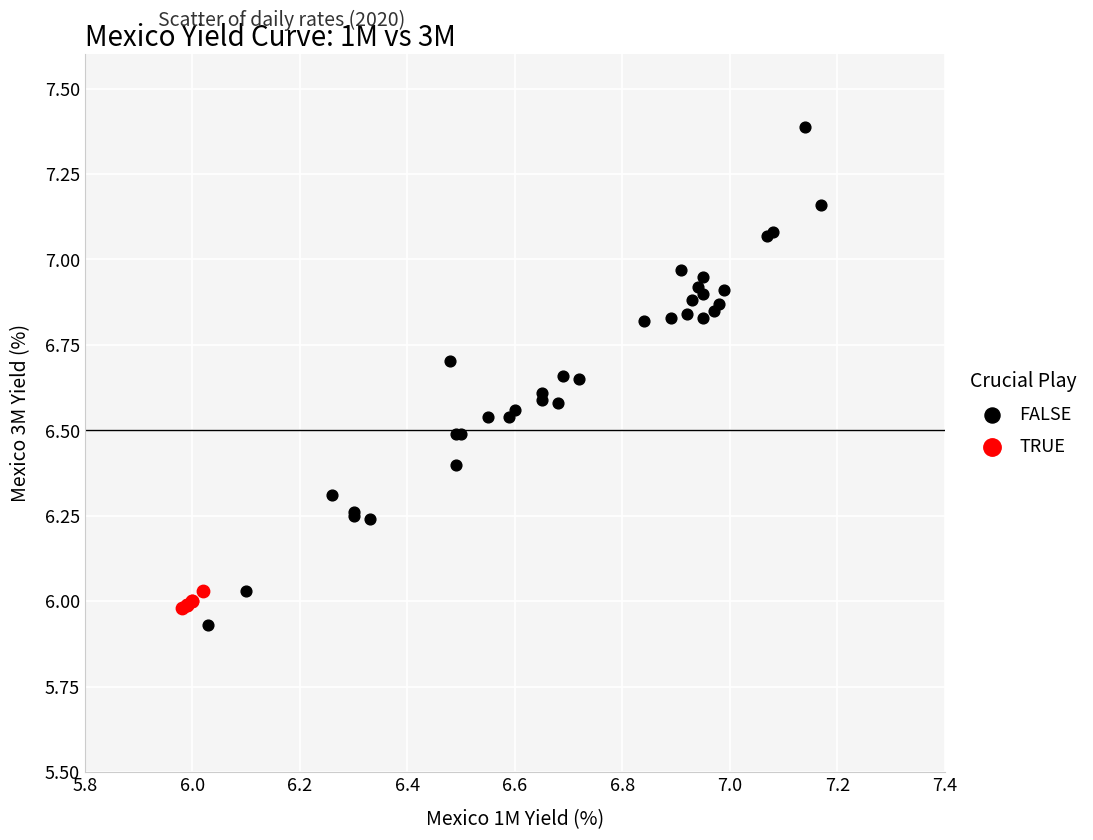

Which series reaches the maximum Y coordinate?

FALSE